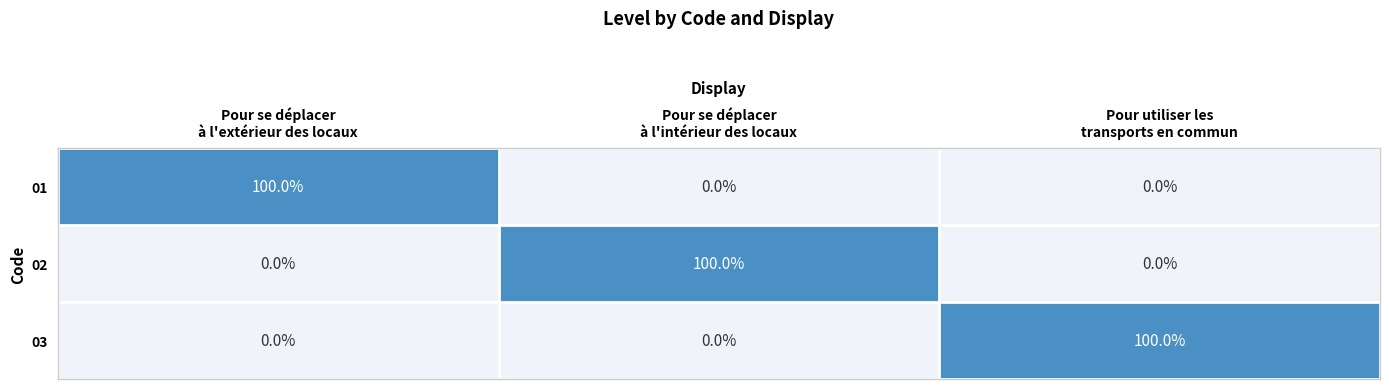

How many 02 values are between 0 and 100?

3